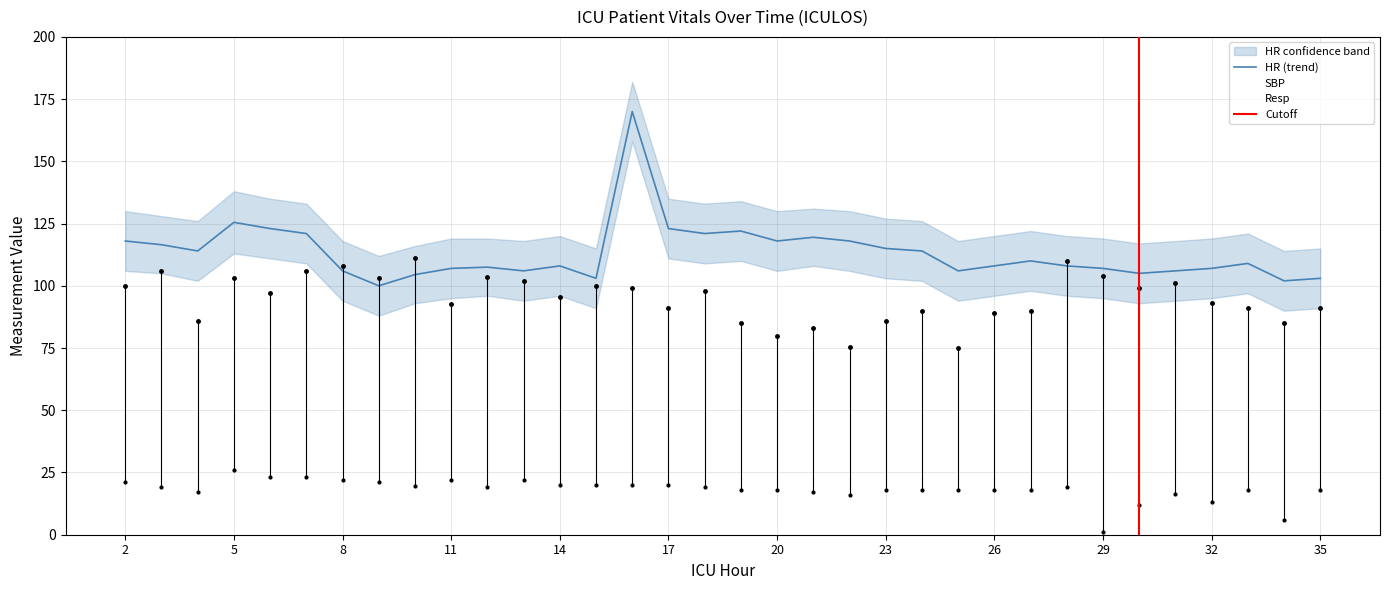

Reading left to right, what are all the values shown in this chart?

HR: 118.0	116.5	114.0	125.5	123.0	121.0	106.0	100.0	104.5	107.0	107.5	106.0	108.0	103.0	170.0	123.0	121.0	122.0	118.0	119.5	118.0	115.0	114.0	106.0	108.0	110.0	108.0	107.0	105.0	106.0	107.0	109.0	102.0	103.0
SBP: 100.0	106.0	86.0	103.0	97.0	106.0	108.0	103.0	111.0	92.5	103.5	102.0	95.5	100.0	99.0	91.0	98.0	85.0	80.0	83.0	75.5	86.0	90.0	75.0	89.0	90.0	110.0	104.0	99.0	101.0	93.0	91.0	85.0	91.0
Resp: 21.0	19.0	17.0	26.0	23.0	23.0	22.0	21.0	19.5	22.0	19.2	22.0	20.0	20.0	20.0	20.0	19.0	18.0	18.0	17.0	16.0	18.0	18.0	18.0	18.0	18.0	19.0	1.0	12.0	16.5	13.0	18.0	6.0	18.0